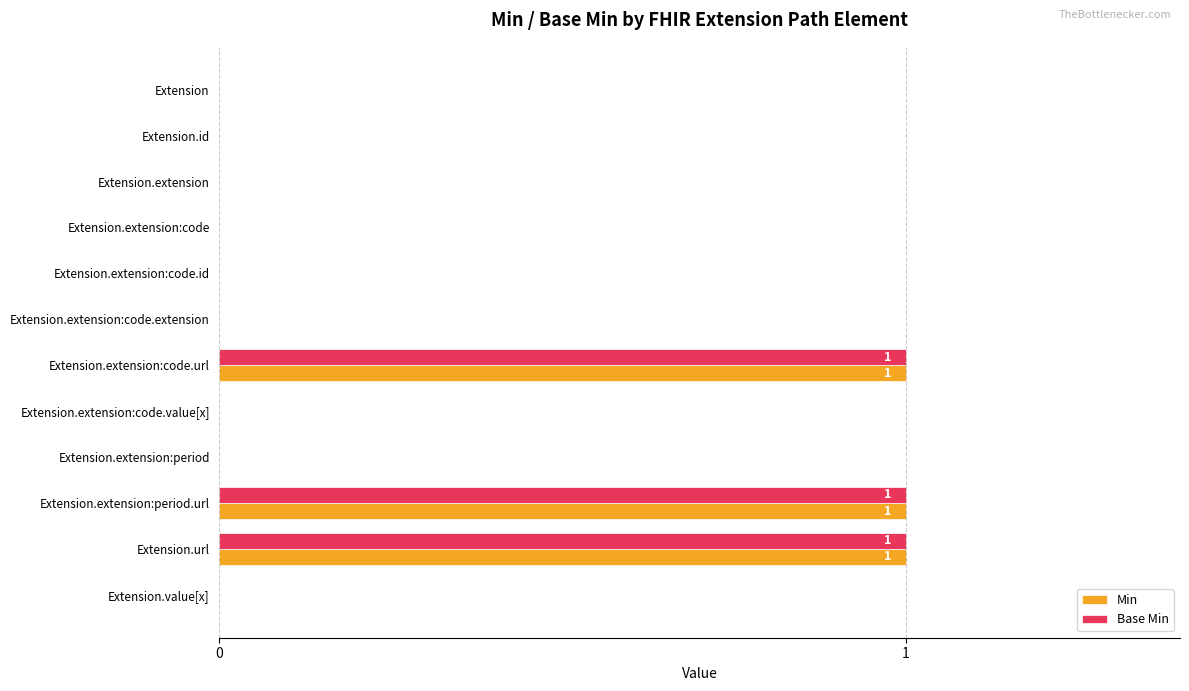

Is it true that Base Min equals 1 at Extension.extension:code.url?

True